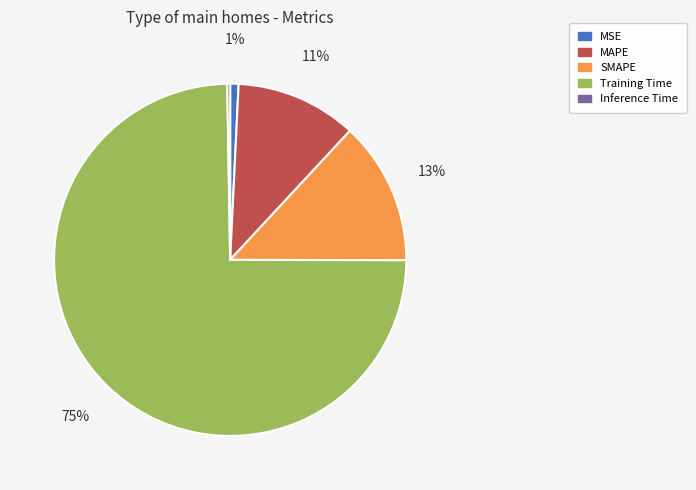

Between Training Time and MAPE, which is larger?

Training Time